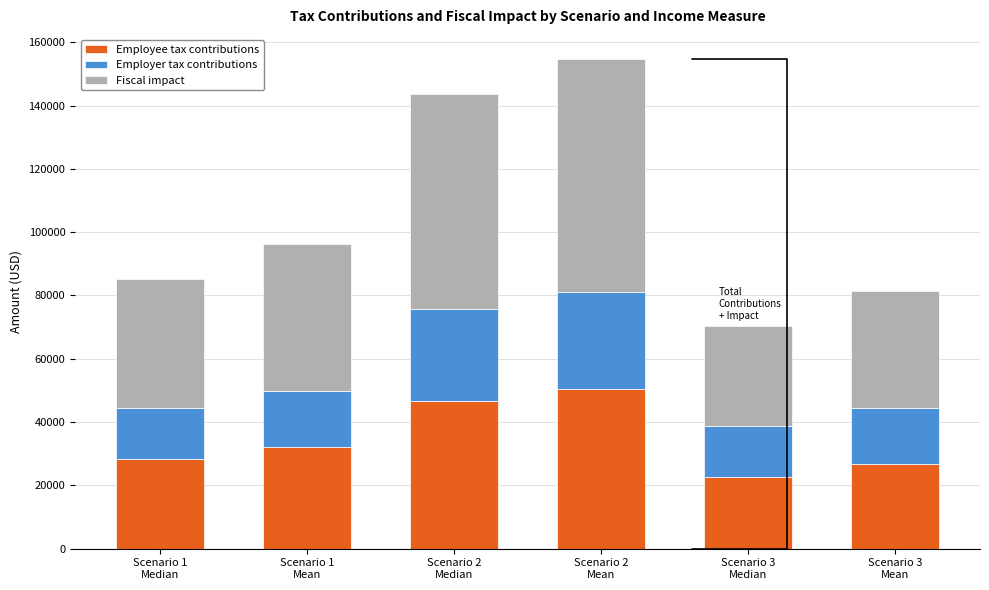

What is the maximum value for Employee tax contributions?

50482.9